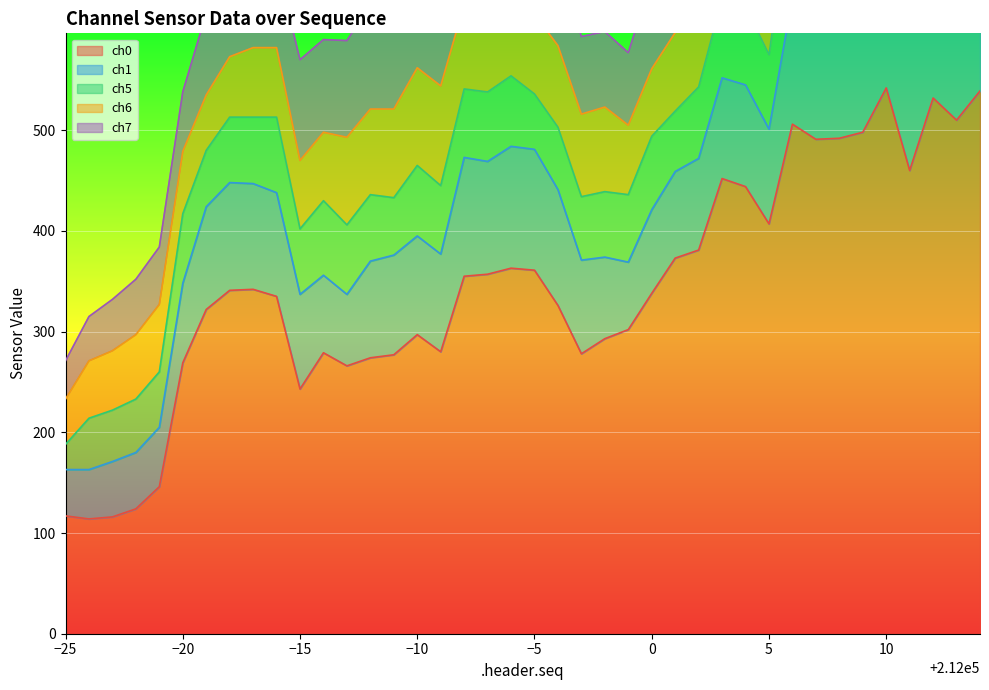

Which series has the largest range (max minus min)?

ch0